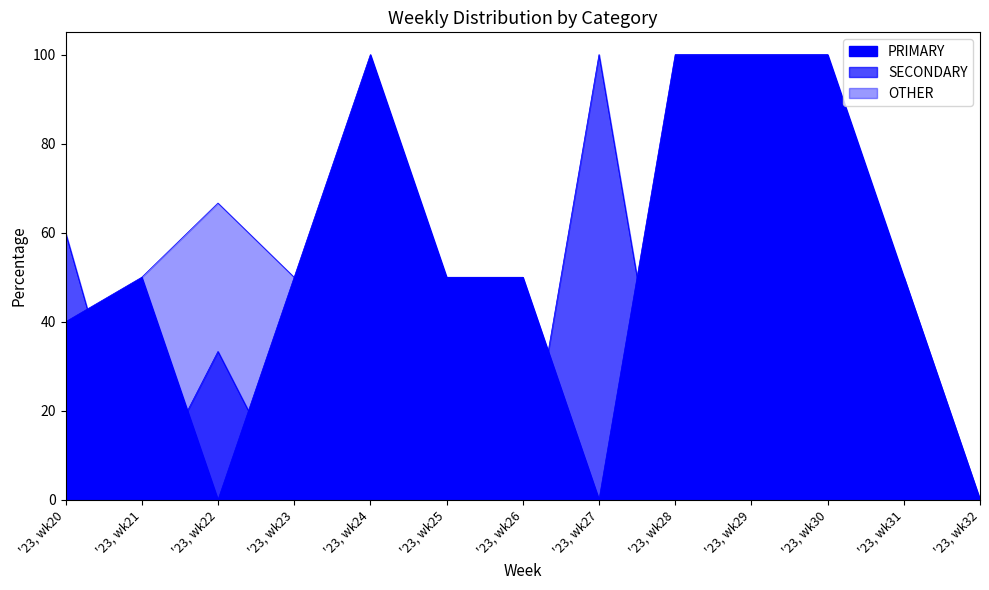

How many data points in PRIMARY are less than 50?

4